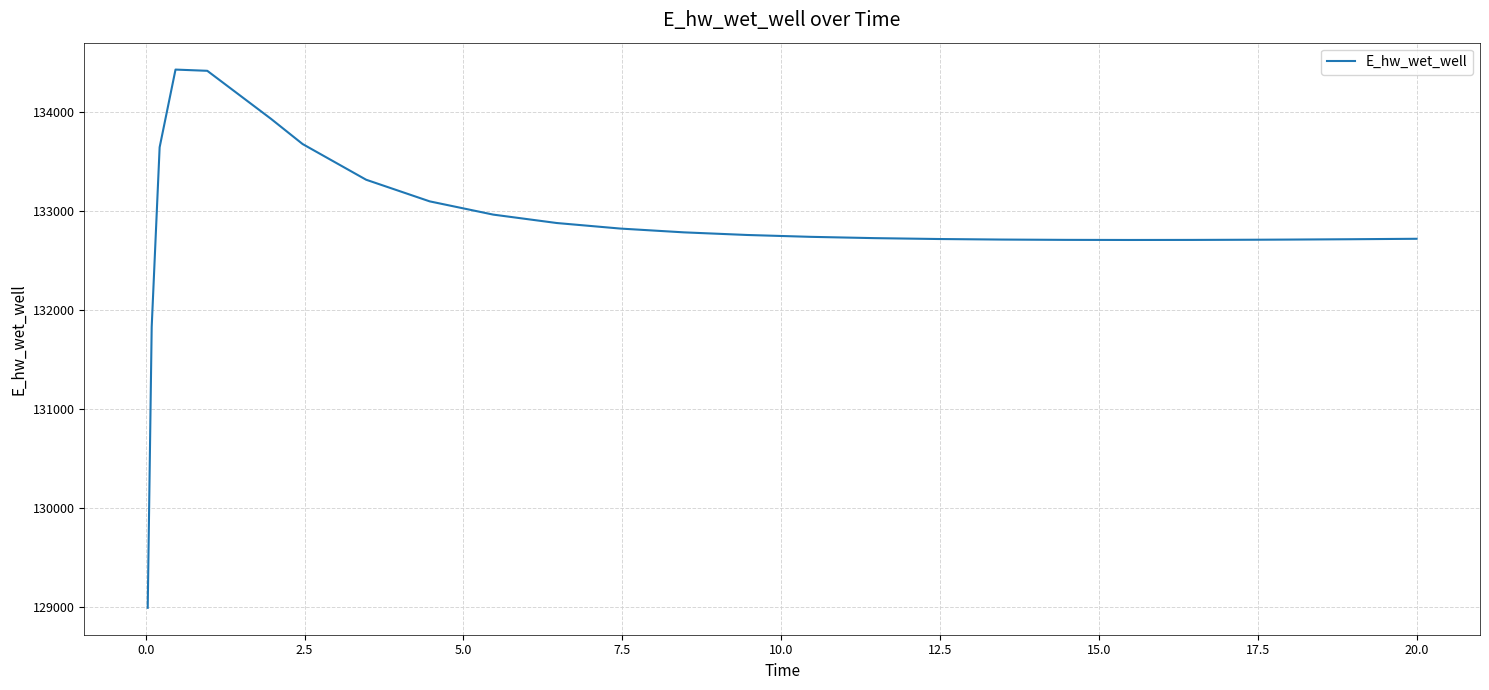

What is the greatest value displayed?

134429.1